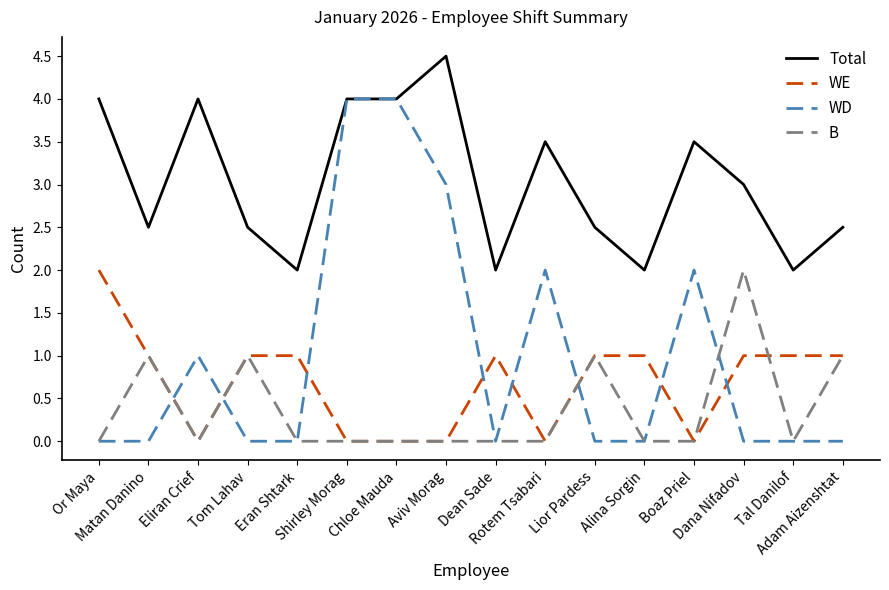

How many lines are shown in the chart?

4